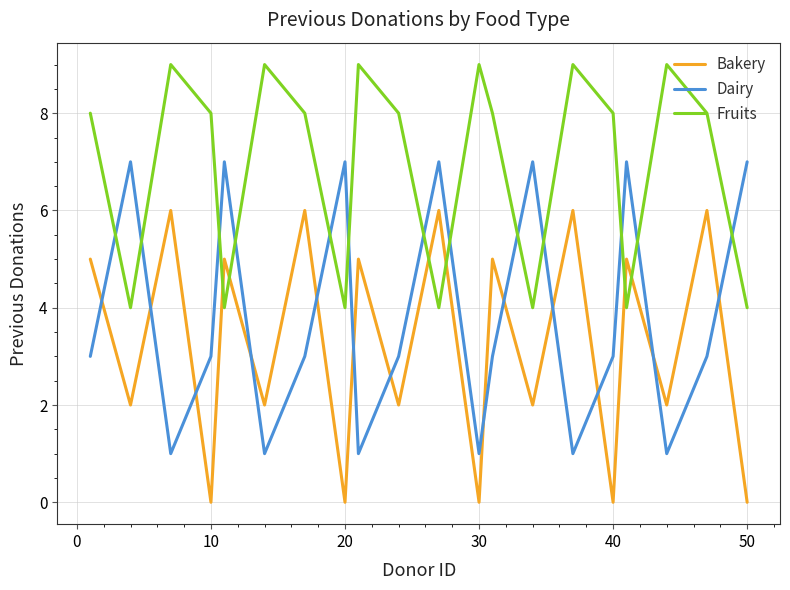

Reading left to right, transcribe all the data shown in this chart.

Bakery: 5	2	6	0	5	2	6	0	5	2	6	0	5	2	6	0	5	2	6	0
Dairy: 3	7	1	3	7	1	3	7	1	3	7	1	3	7	1	3	7	1	3	7
Fruits: 8	4	9	8	4	9	8	4	9	8	4	9	8	4	9	8	4	9	8	4